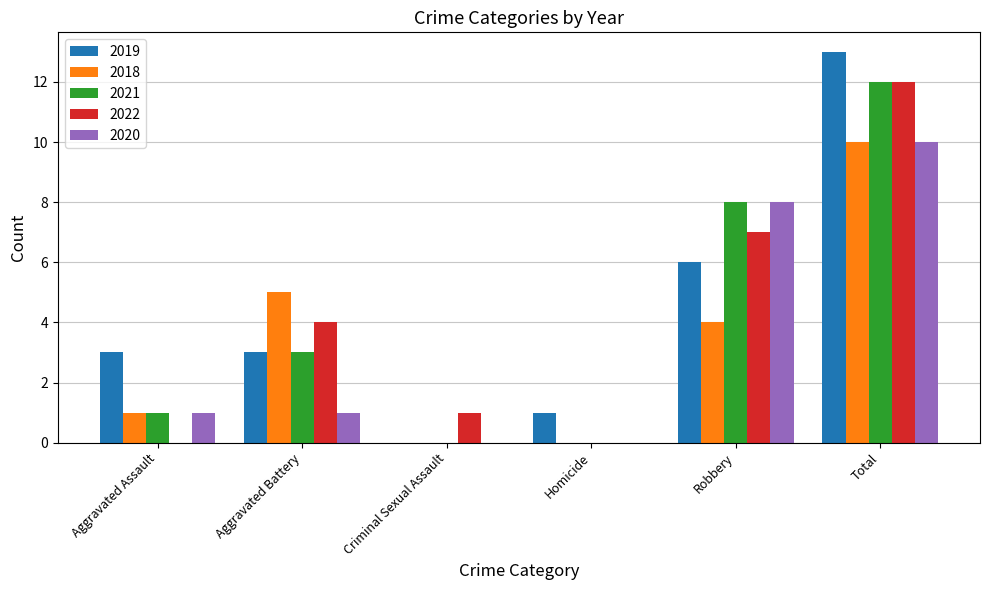

The 2020 series shows 10 at Total. True or false?

True